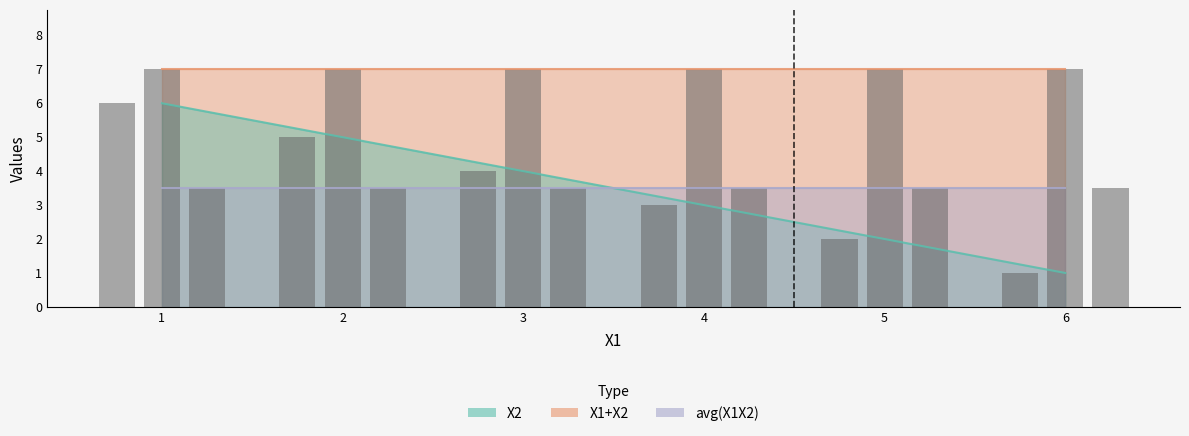

The value of X1+X2 at 5 is 7.0. True or false?

True